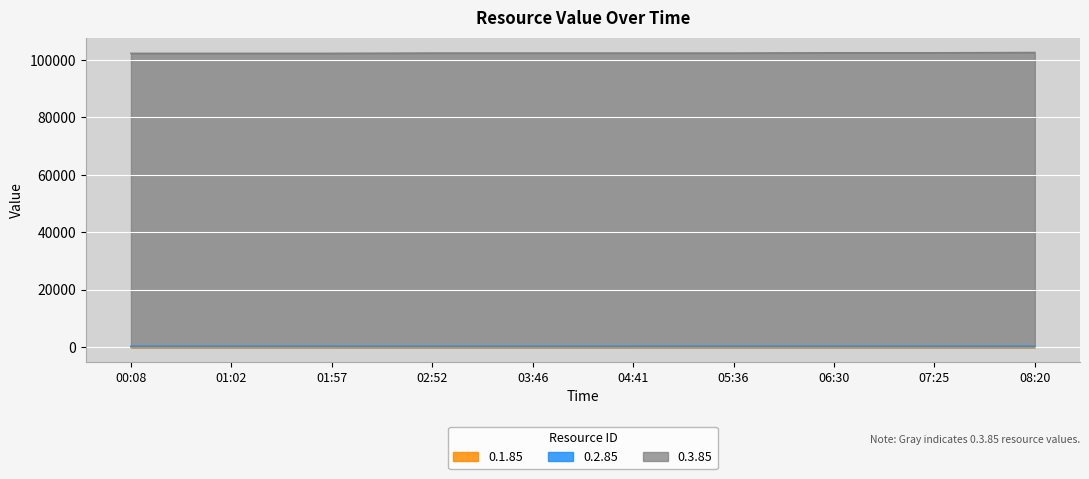

At which label is 0.1.85 closest to 70?

08:20